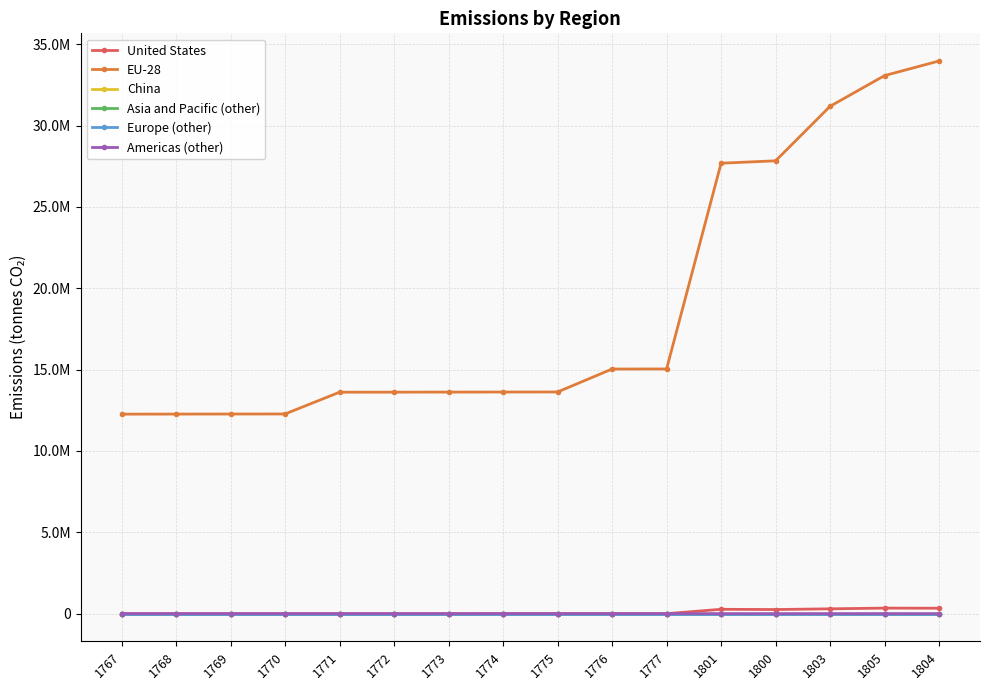

Reading left to right, extract all data points from this chart.

United States: 0	0	0	0	0	0	0	0	0	0	0	267472	252816	296784	340752	333424
EU-28: 12263408	12267072	12270736	12274400	13611760	13615424	13619088	13622752	13626416	15037056	15040720	27688848	27835408	31187968	33074928	33972608
China: 0	0	0	0	0	0	0	0	0	0	0	0	0	0	0	0
Asia and Pacific (other): 0	0	0	0	0	0	0	0	0	0	0	0	0	0	0	0
Europe (other): 0	0	0	0	0	0	0	0	0	0	0	0	0	0	0	0
Americas (other): 0	0	0	0	0	0	0	3664	3664	3664	3664	3664	3664	3664	3664	3664